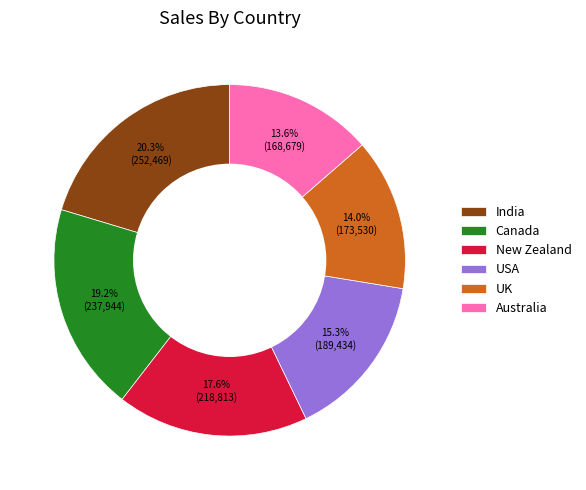

True or false: India accounts for 8% of the total.

False